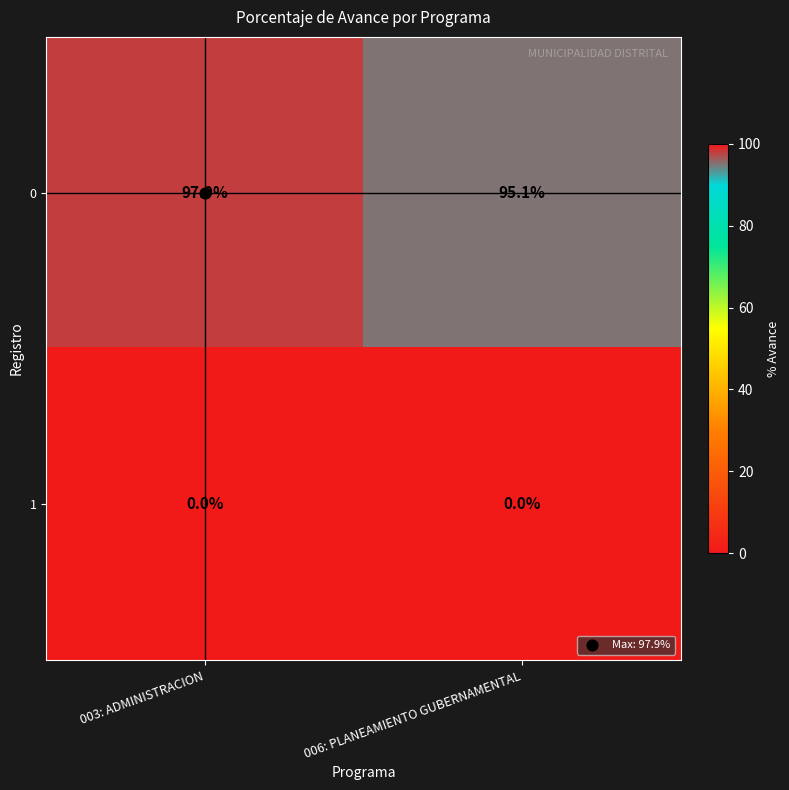

At which label is 0 closest to 96?

006: PLANEAMIENTO GUBERNAMENTAL